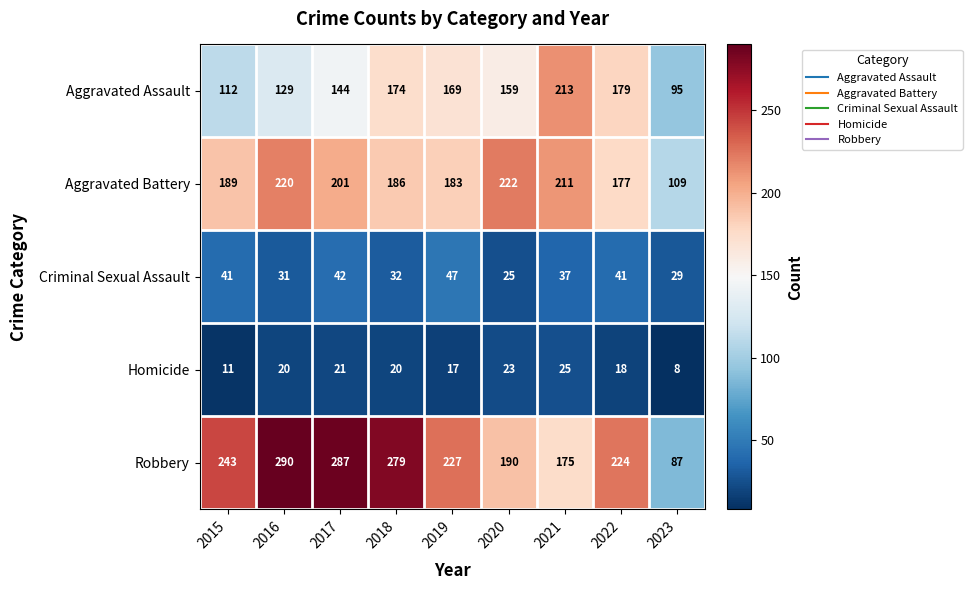

What is the total value across all series at 2020?

619